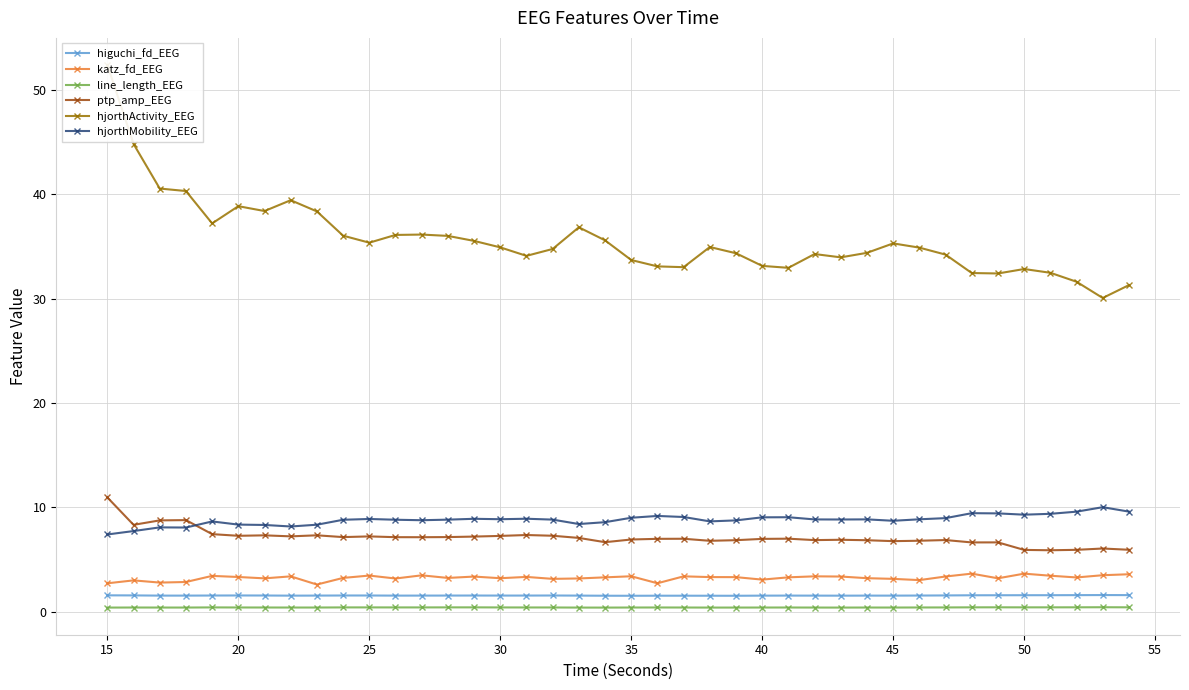

True or false: hjorthMobility_EEG and line_length_EEG intersect in this chart.

False